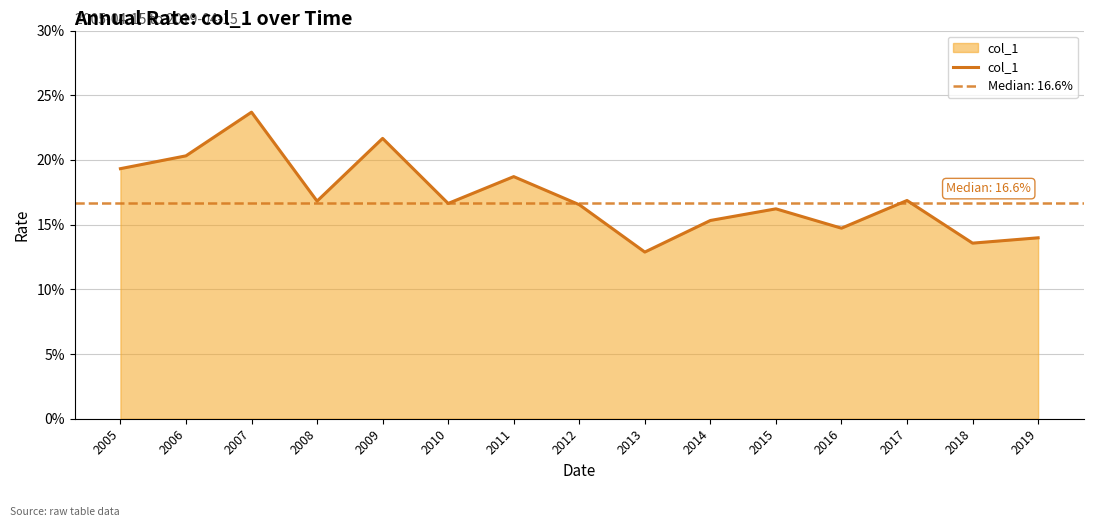

Which has a higher value, 2006 or 2005?

2006